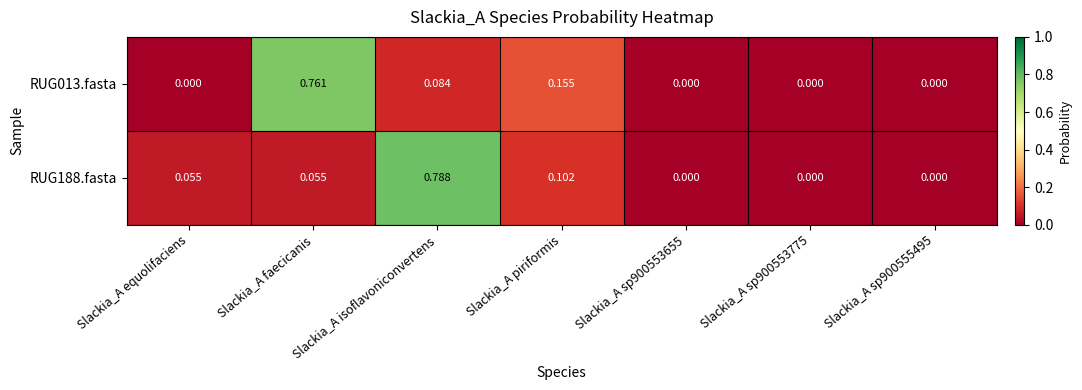

Count the number of data series in this chart.

2